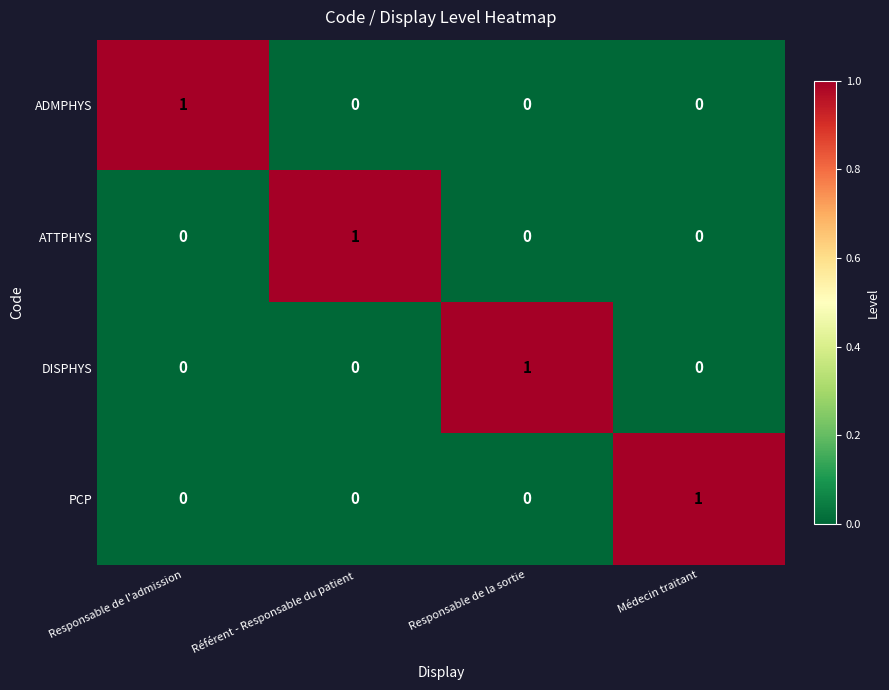

The value of ATTPHYS at Responsable de la sortie is 0. True or false?

True